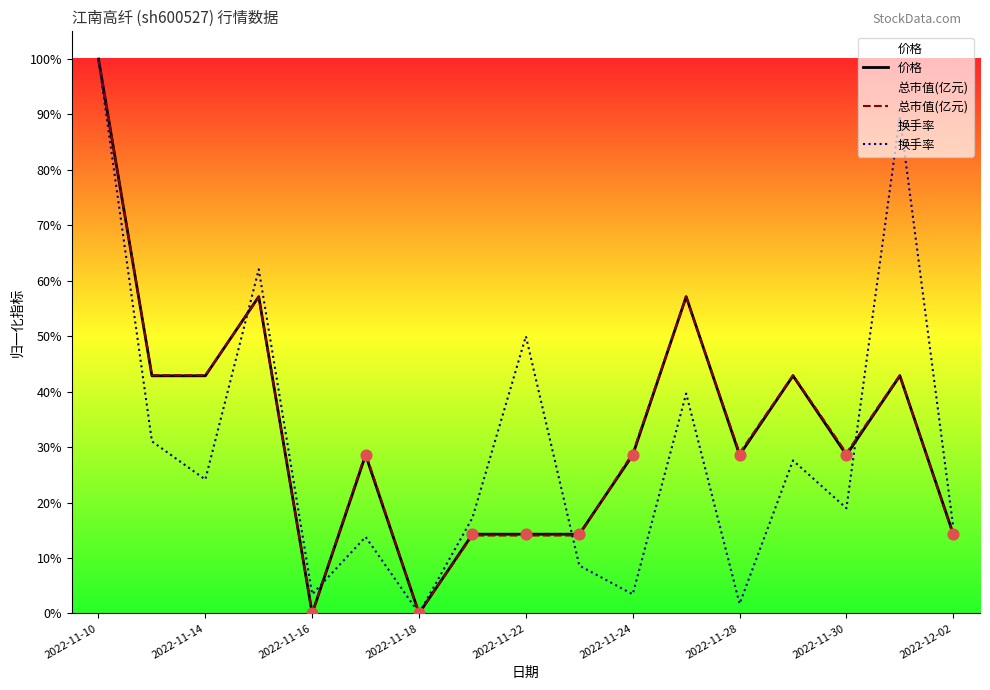

Is the value of 总市值(亿元) at 9 greater than the value of 价格 at 14?

No